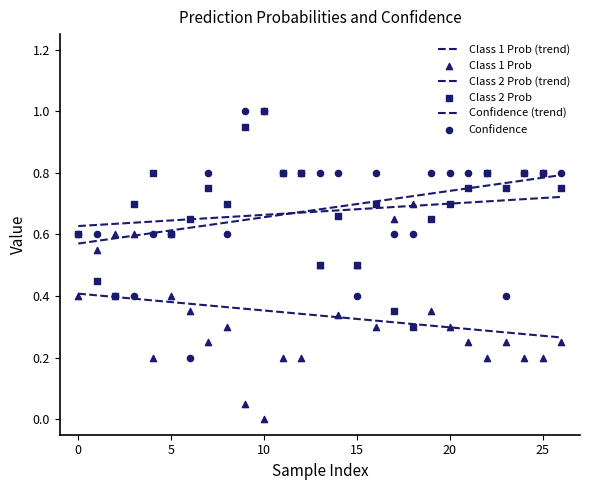

Is the value of Class 1 Prob (trend) at 0 greater than the value of Class 1 Prob at 0?

No